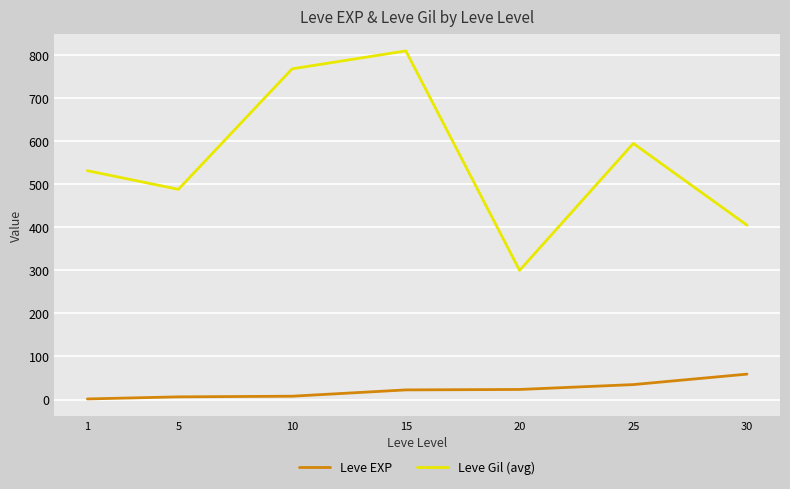

The value of Leve EXP at 25 is 62.2. True or false?

False